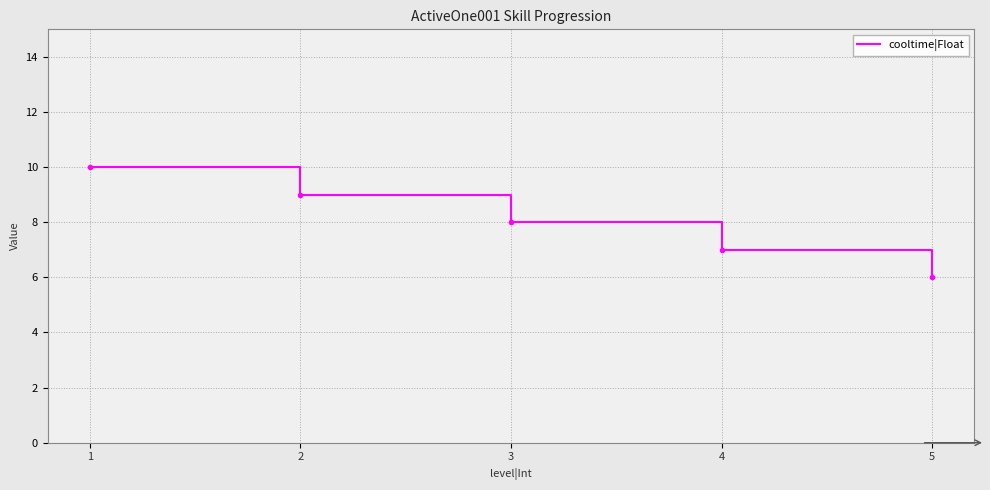

Reading right to left, what are all the values shown in this chart?

5=6	4=7	3=8	2=9	1=10